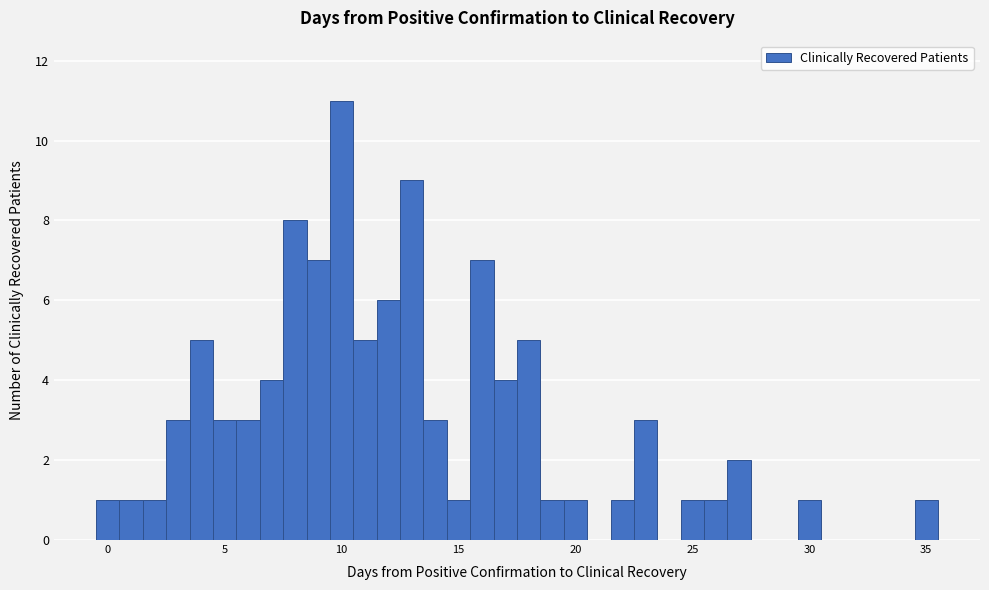

Around what value on the x-axis is the tallest bar? Give the approximate position of its centre, as read against the axis.

10.0